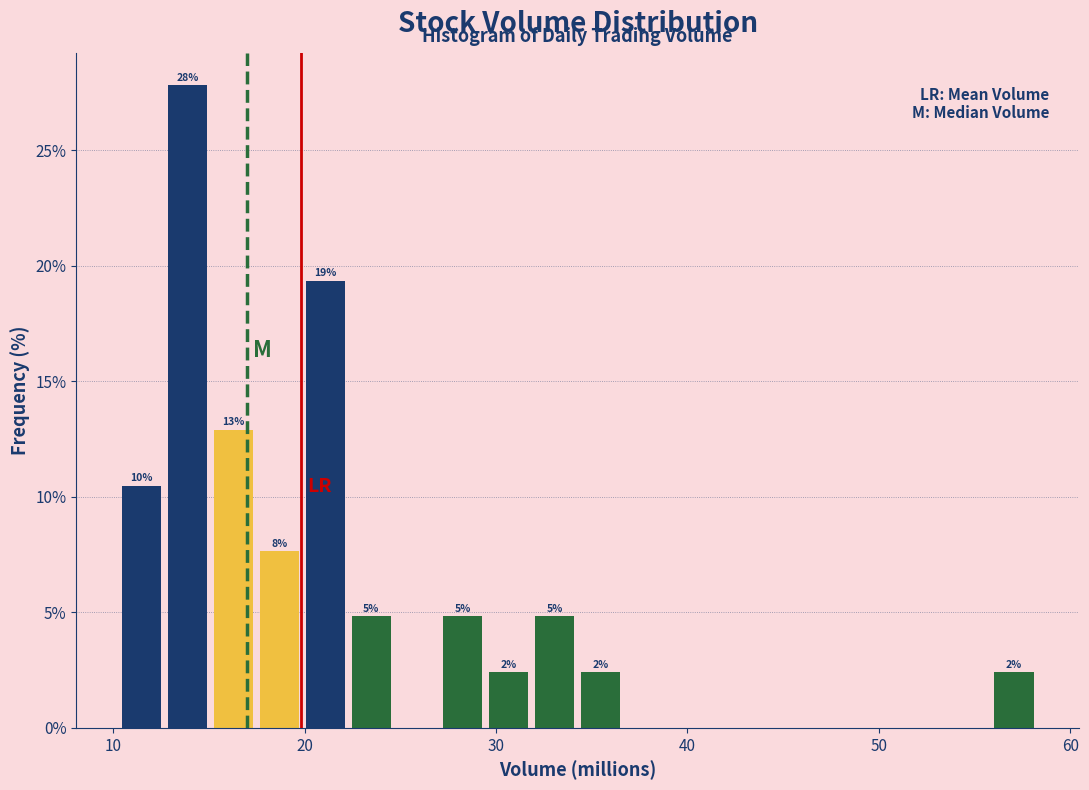

Around what value on the x-axis is the tallest bar? Give the approximate position of its centre, as read against the axis.

14